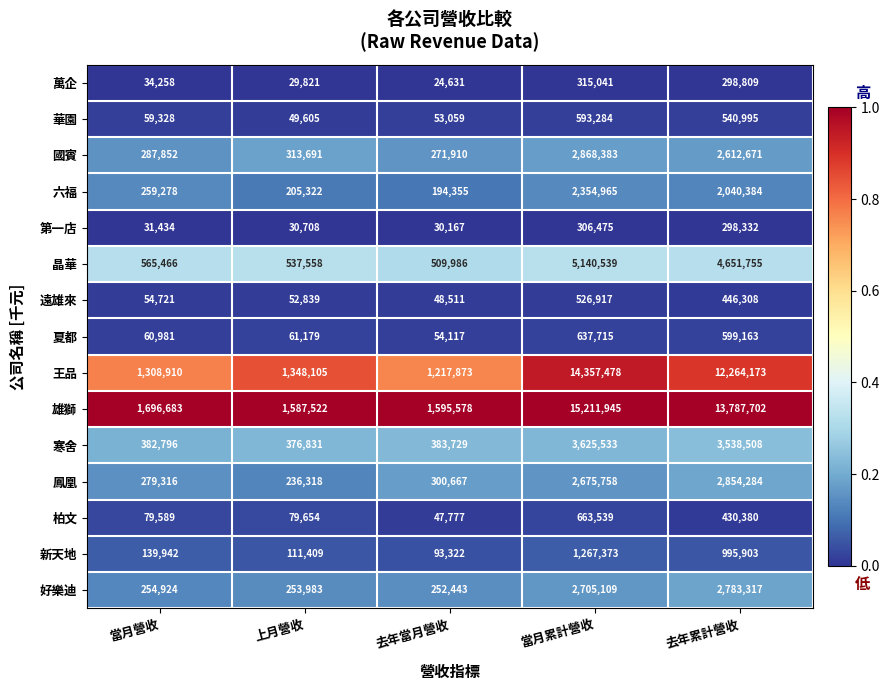

What value does the 王品 series have at 當月累計營收, to the nearest 100?

14357500